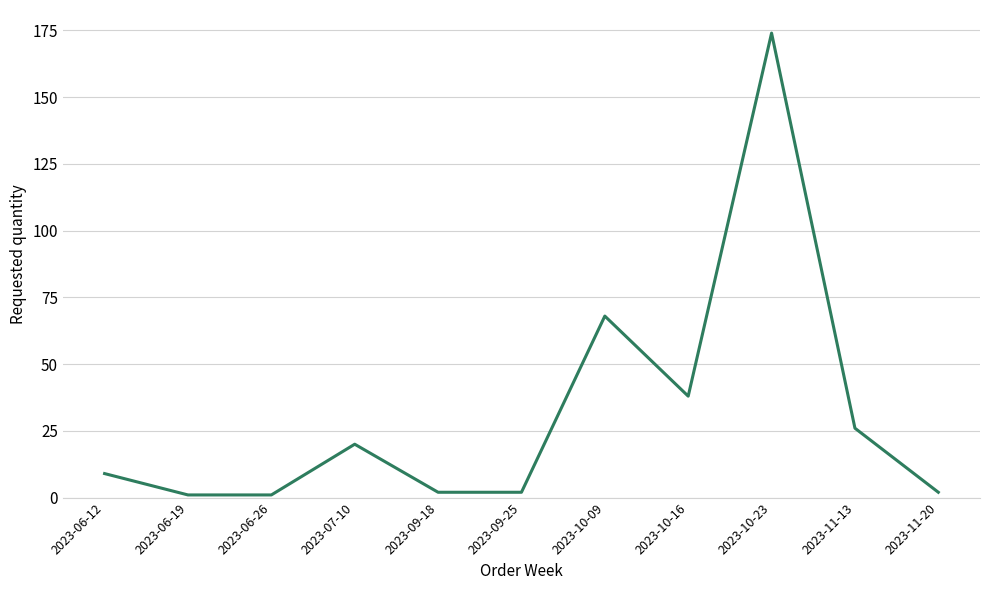

The value at 2023-10-16 is 38. True or false?

True